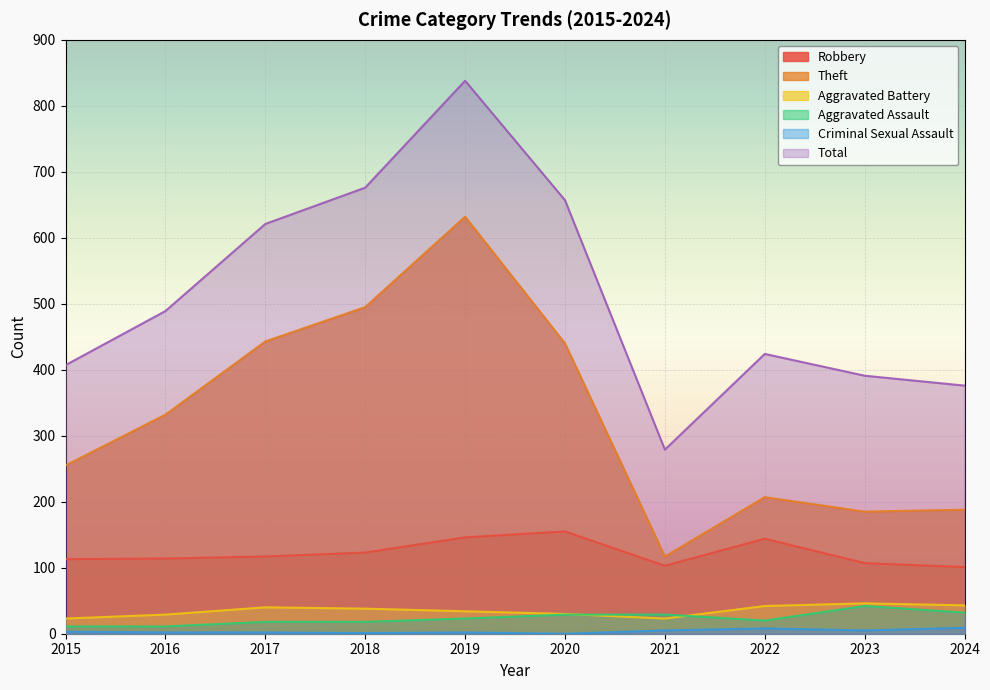

Which category has the lowest value in the Criminal Sexual Assault series?

2020